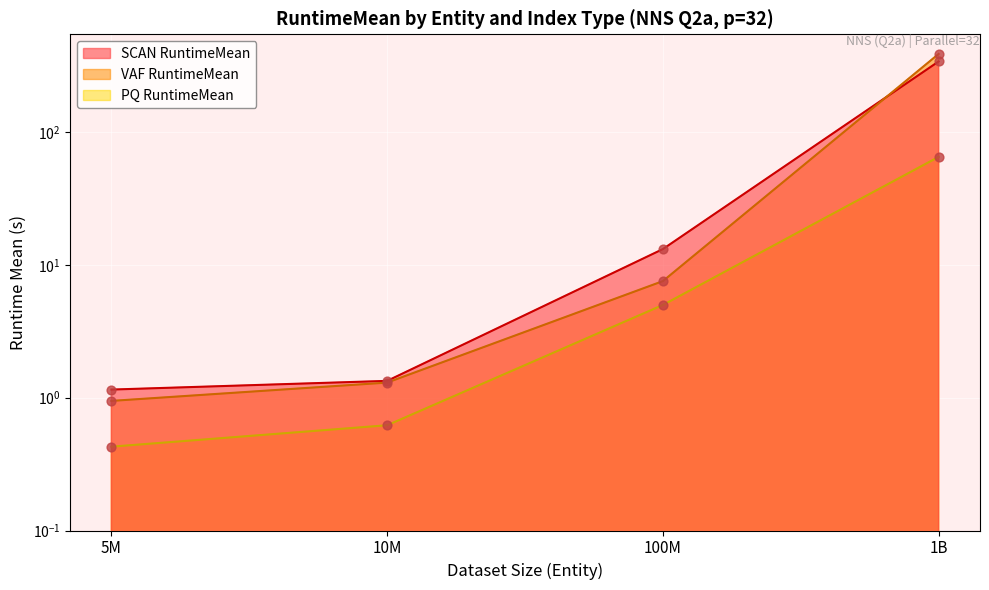

What is the total value across all series at 100M?

25.7